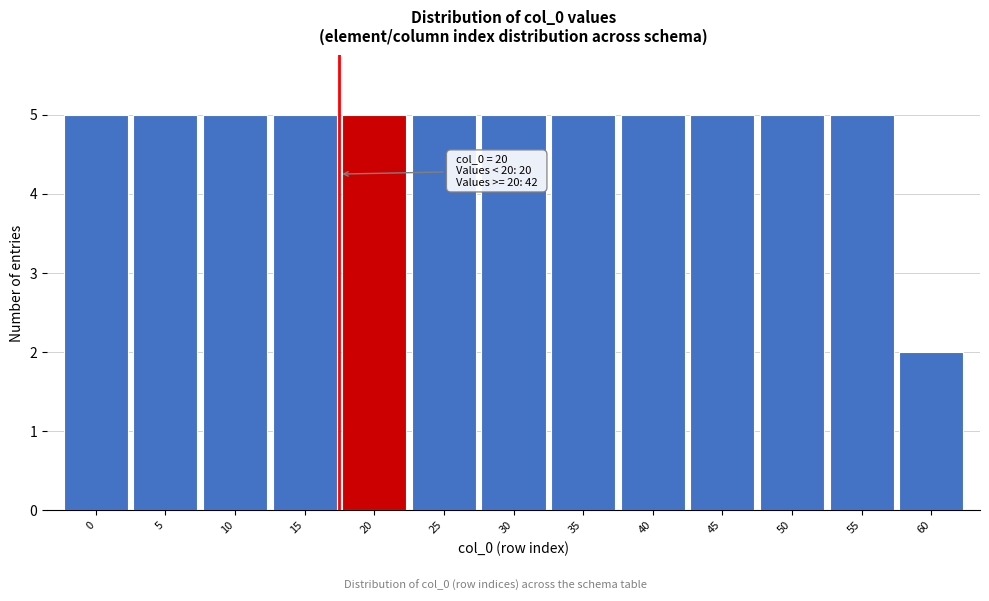

Reading right to left, list all the values displayed in this chart.

60=2	55=5	50=5	45=5	40=5	35=5	30=5	25=5	20=5	15=5	10=5	5=5	0=5